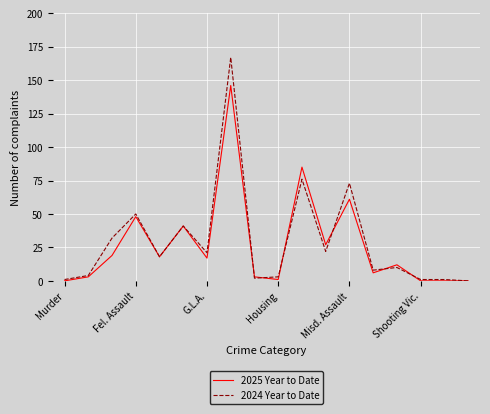

Which series has the widest spread of values?

2024 Year to Date